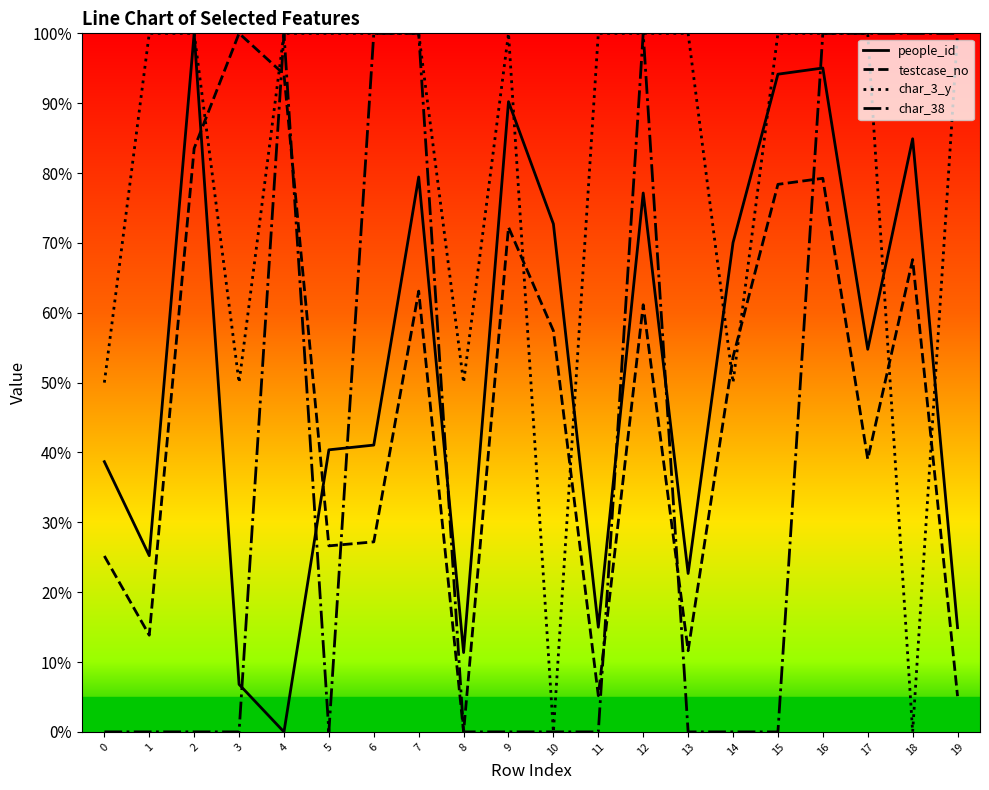

Is the value of people_id at 16 greater than the value of testcase_no at 6?

Yes